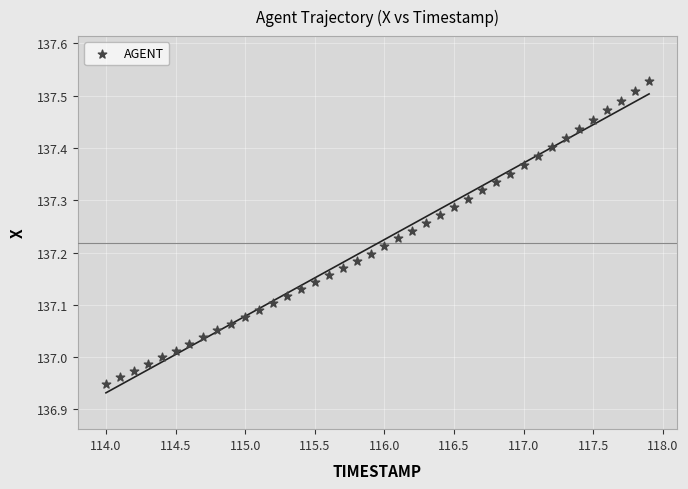

What is the range of Y values (max minus min)?

0.6